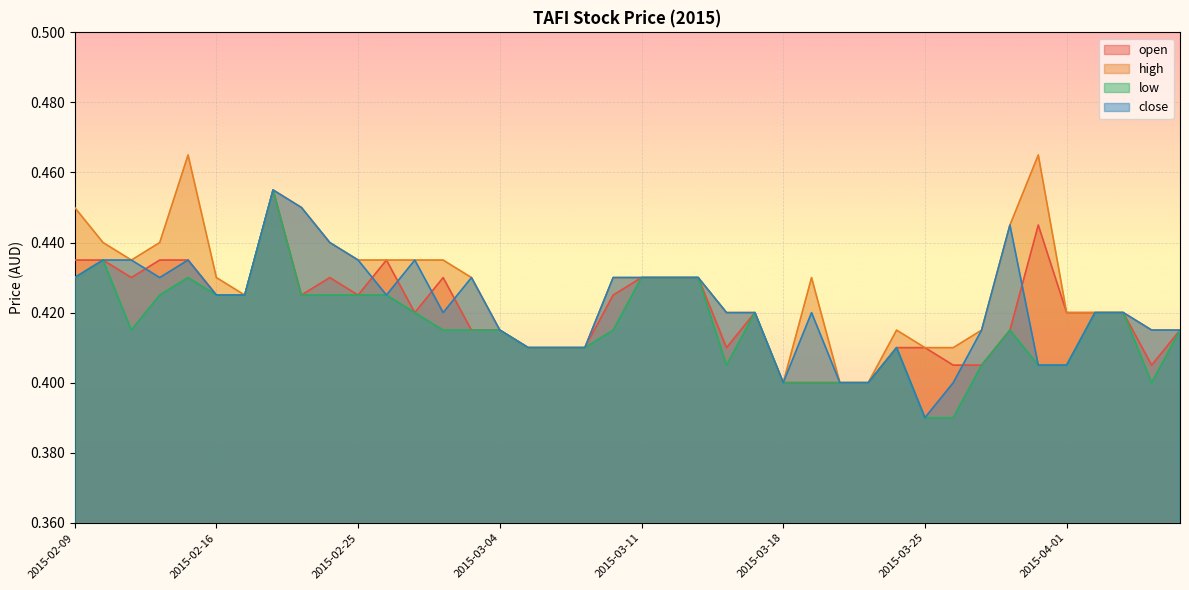

Read the close value at 2015-04-07.

0.4